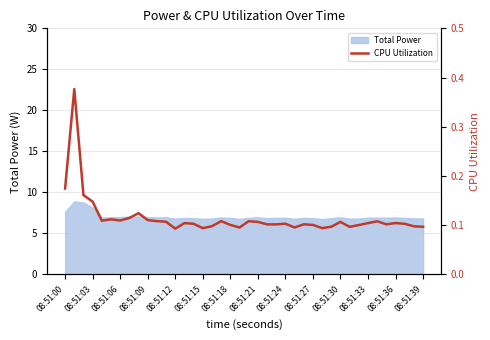

What is the difference between the maximum and minimum values?

0.3